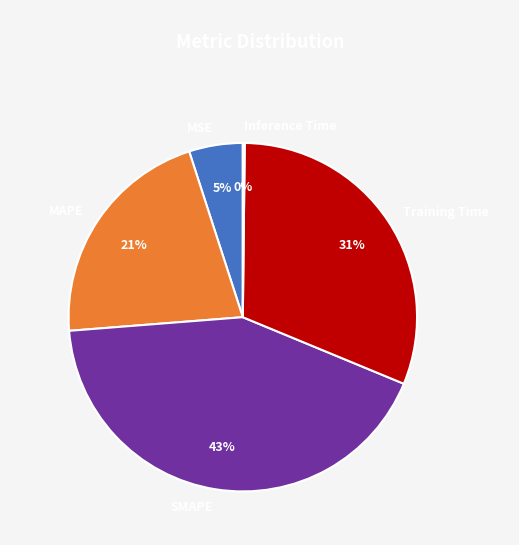

True or false: Training Time accounts for 31% of the total.

True